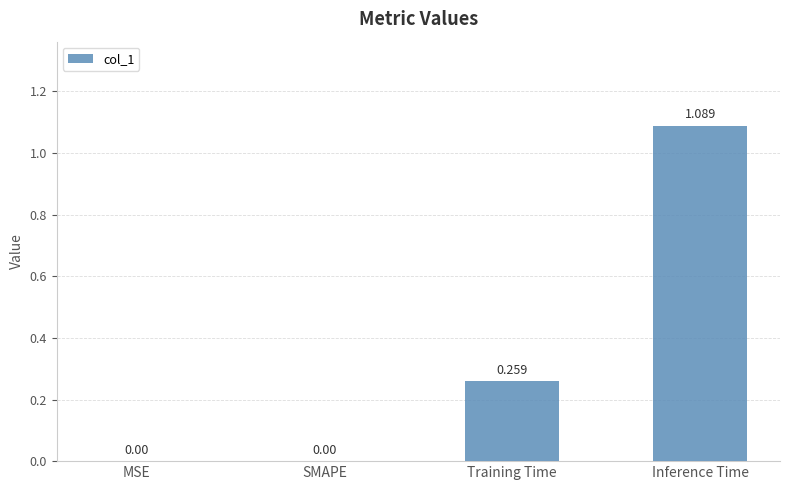

Which label corresponds to the largest value in the chart?

Inference Time